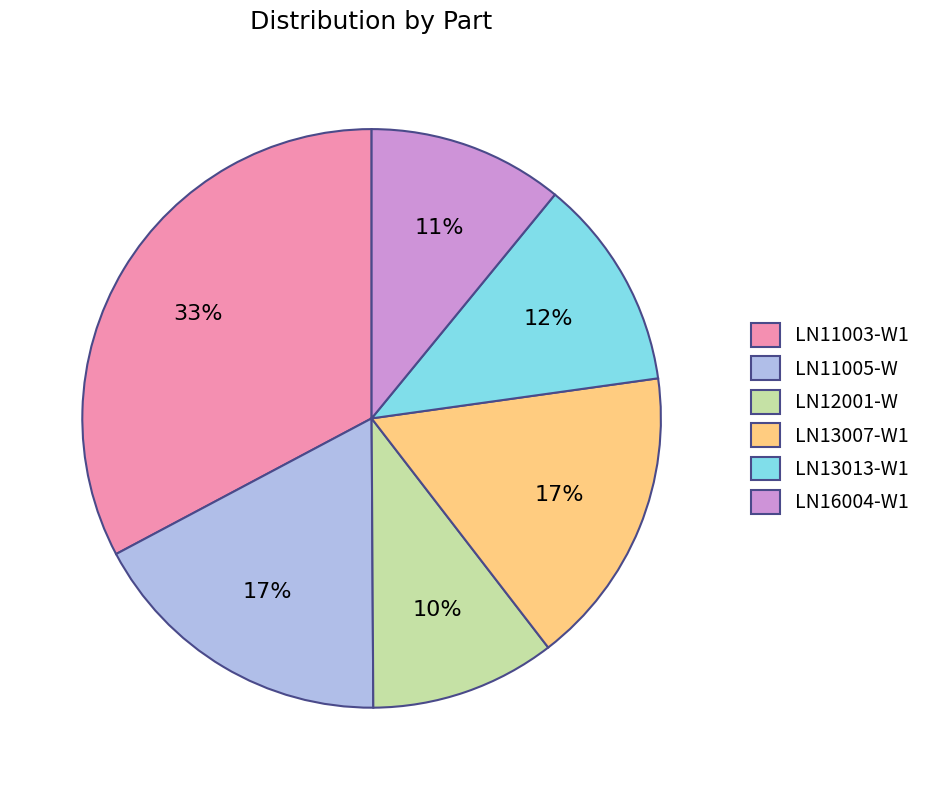

What percentage is the LN12001-W slice, to the nearest percent?

10%